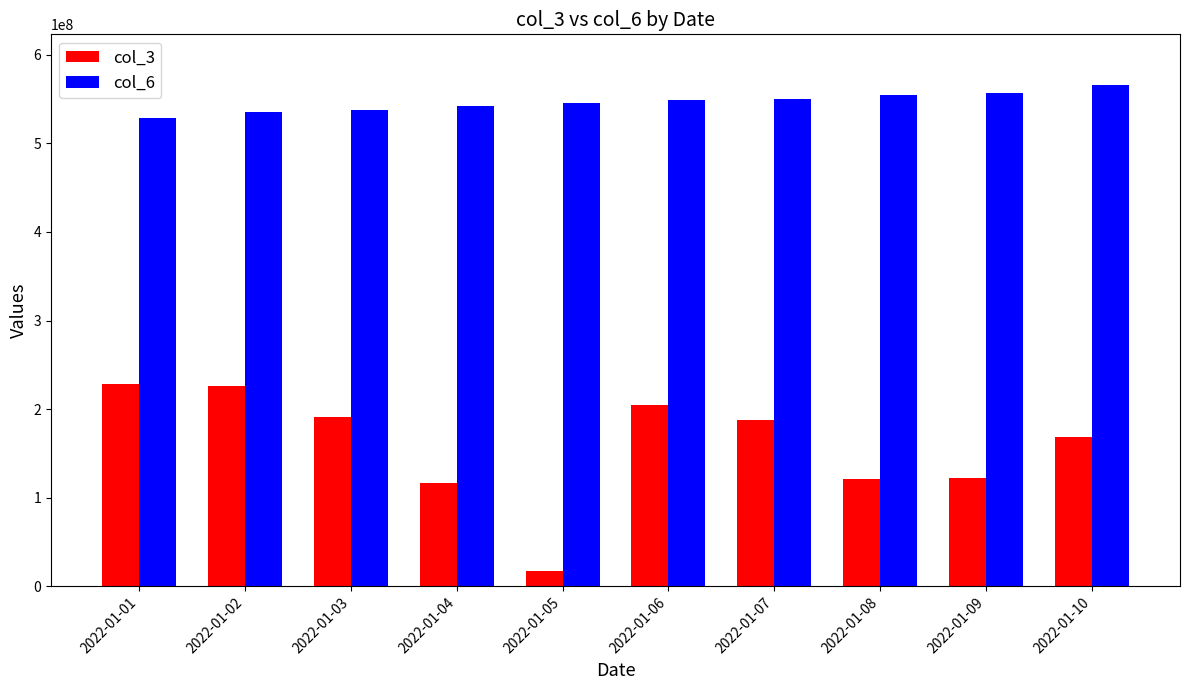

What is the spread (max minus min) of values at 2022-01-02?

309267607